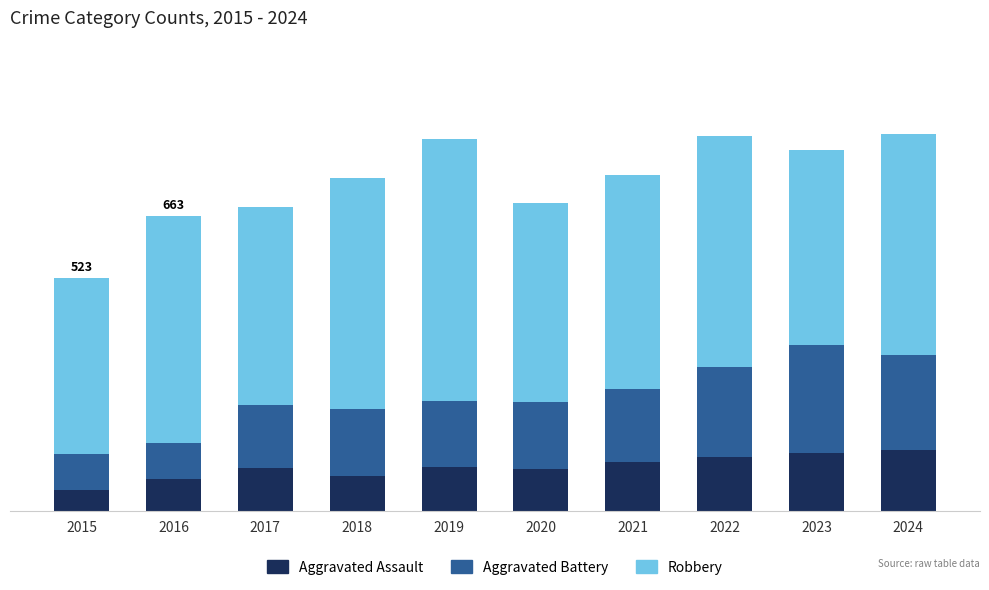

Which series has the largest total across all categories?

Robbery